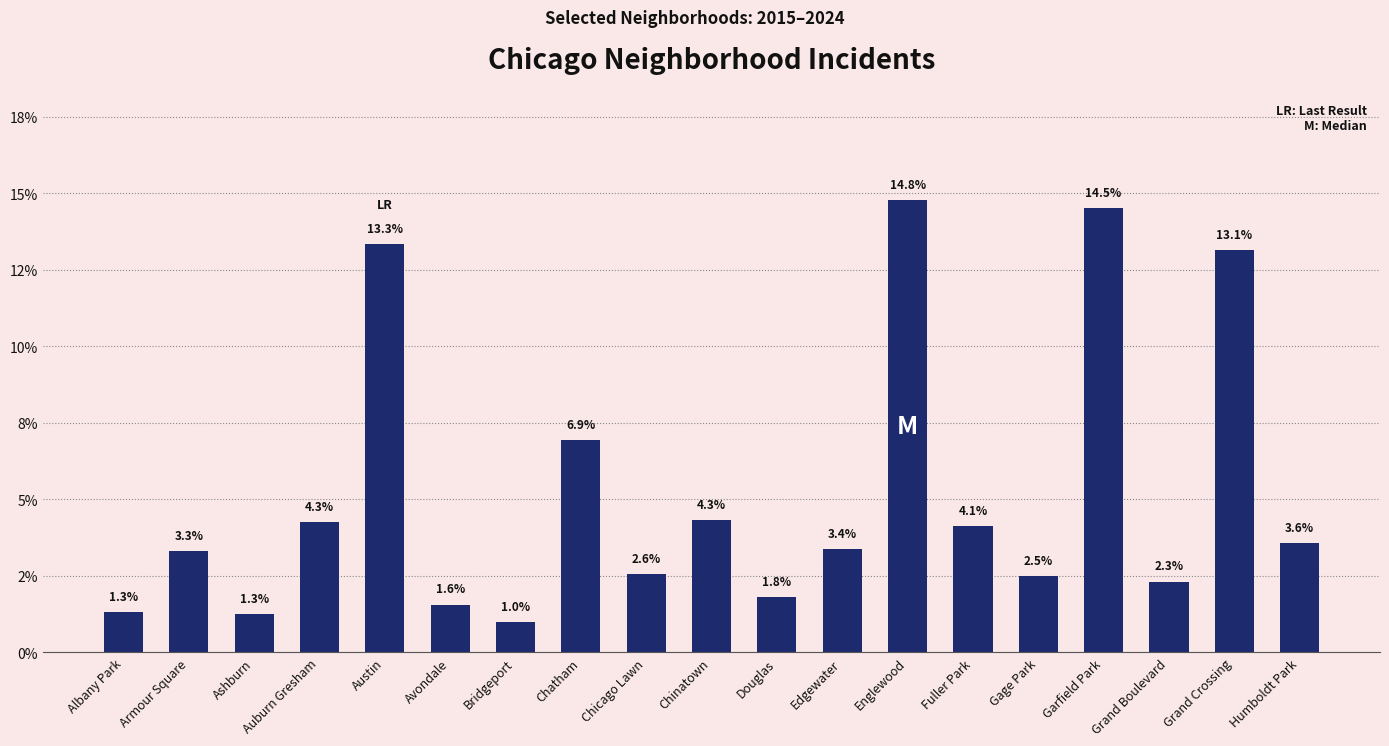

What position from the left is Chinatown?

10